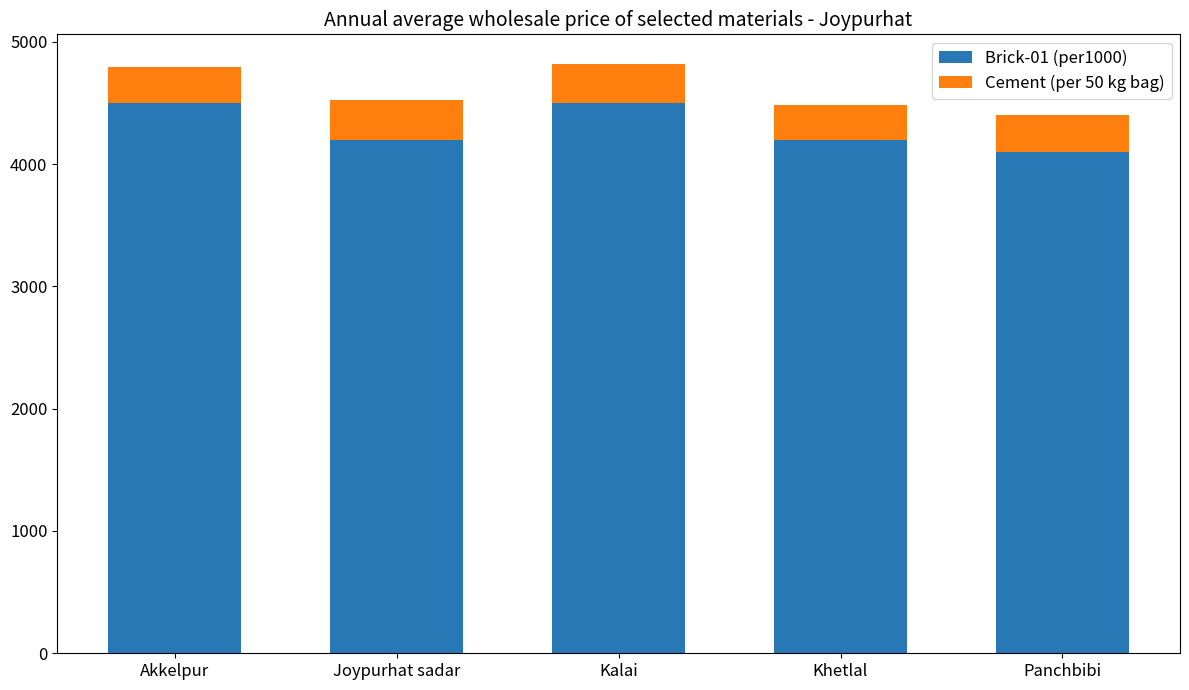

Are the bars grouped side by side (vs. stacked)?

No